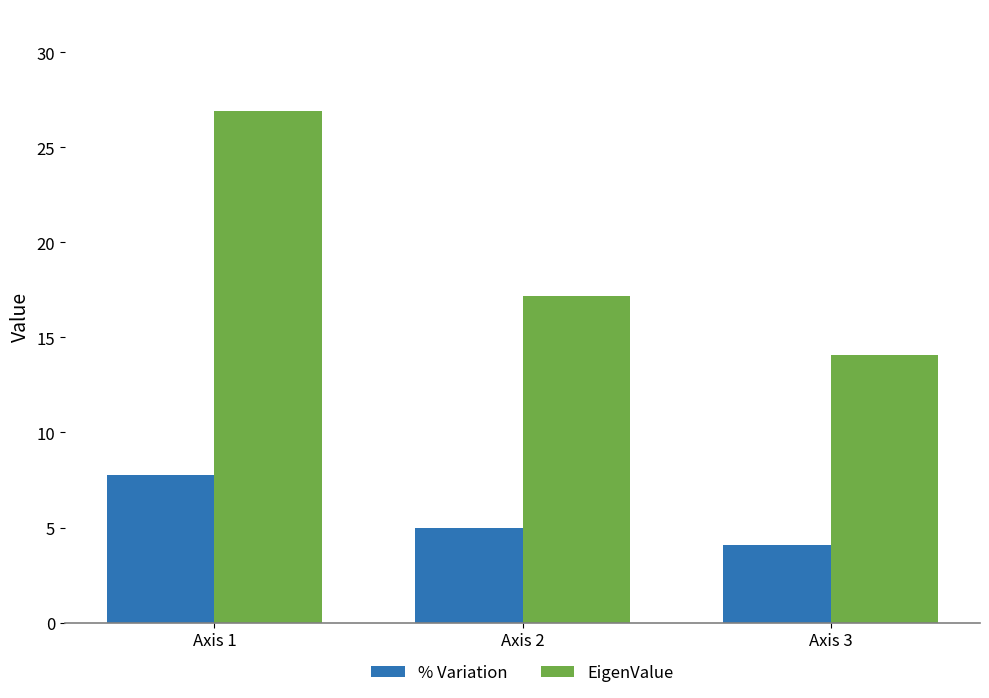

Which series has the largest range (max minus min)?

EigenValue